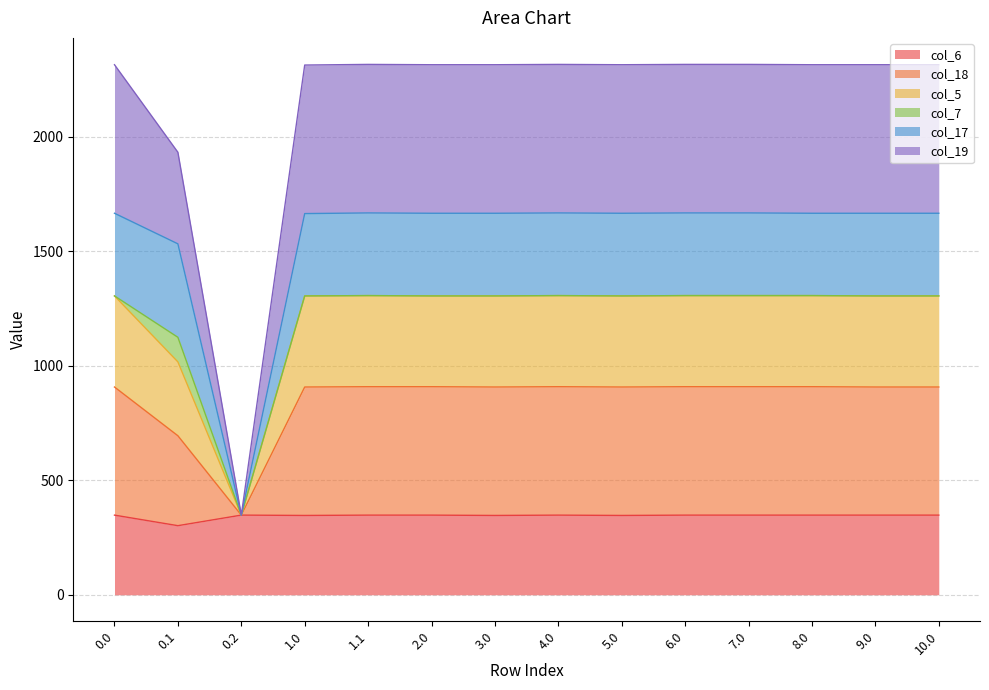

The value of col_6 at 4.0 is 347.9. True or false?

True